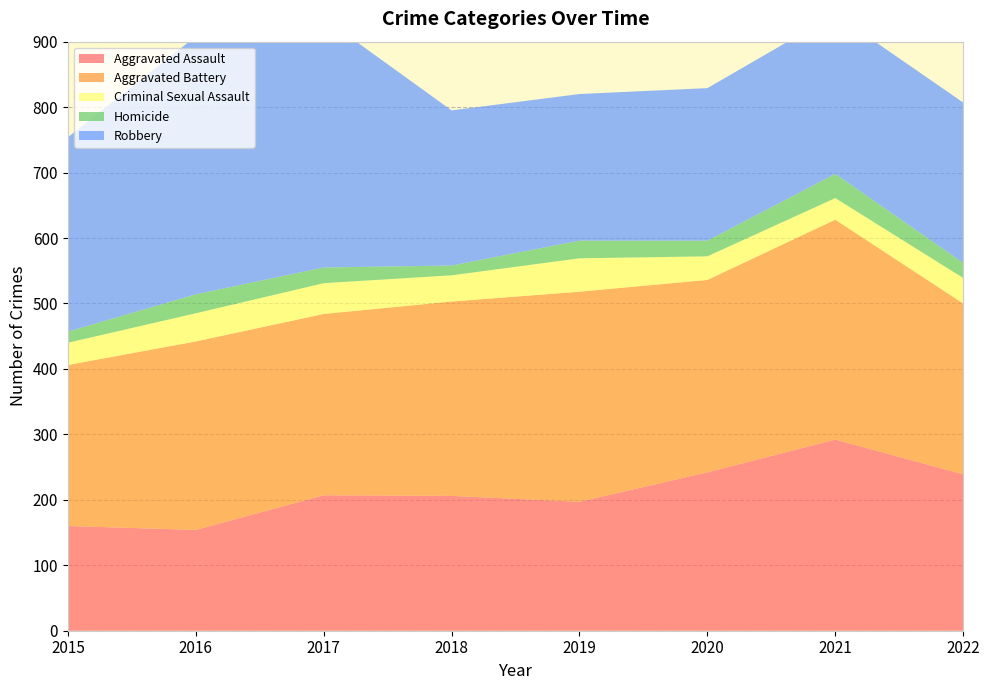

Reading right to left, extract all data points from this chart.

Aggravated Assault: 2022=239	2021=292	2020=242	2019=197	2018=206	2017=207	2016=154	2015=160
Aggravated Battery: 2022=261	2021=336	2020=294	2019=321	2018=297	2017=277	2016=288	2015=246
Criminal Sexual Assault: 2022=39	2021=33	2020=36	2019=51	2018=40	2017=47	2016=43	2015=34
Homicide: 2022=23	2021=37	2020=24	2019=27	2018=15	2017=24	2016=29	2015=17
Robbery: 2022=245	2021=244	2020=233	2019=224	2018=237	2017=381	2016=394	2015=297